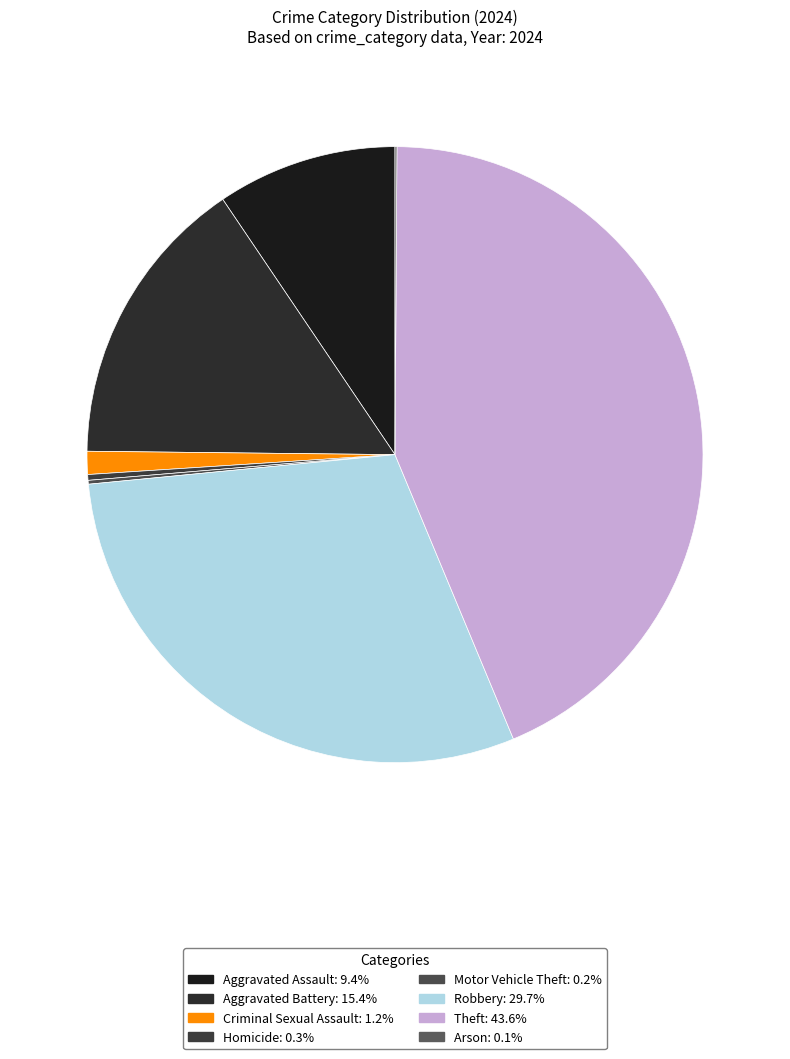

To the nearest percent, what portion does Theft represent?

44%